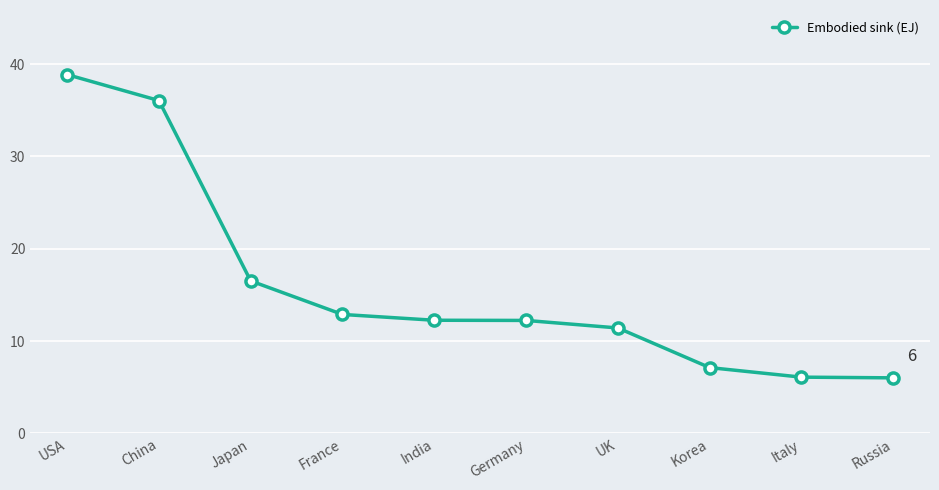

Between Germany and France, which is larger?

France